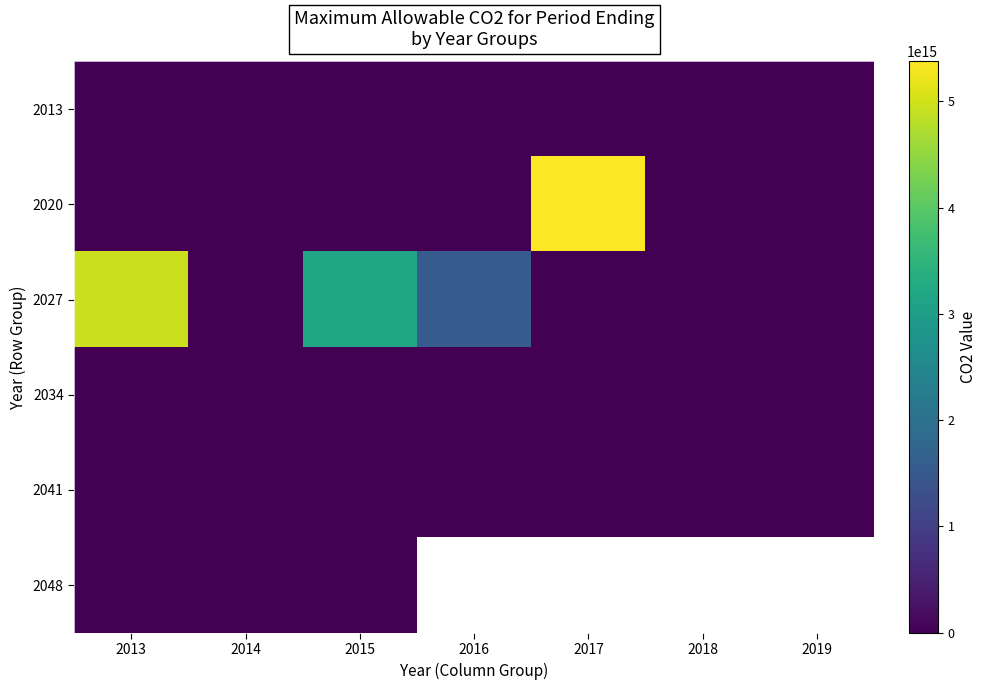

Between 2018 and 2017, which is larger?

2018